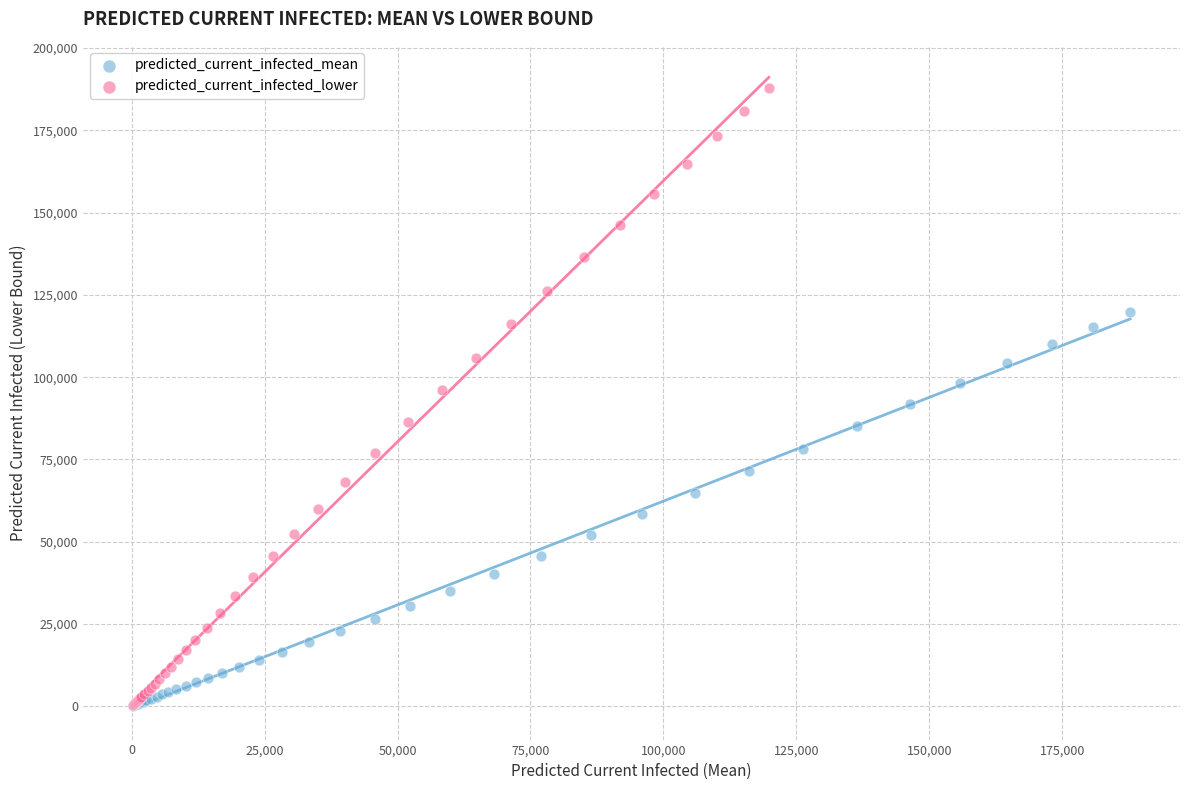

Which series contains the highest Y value?

predicted_current_infected_lower